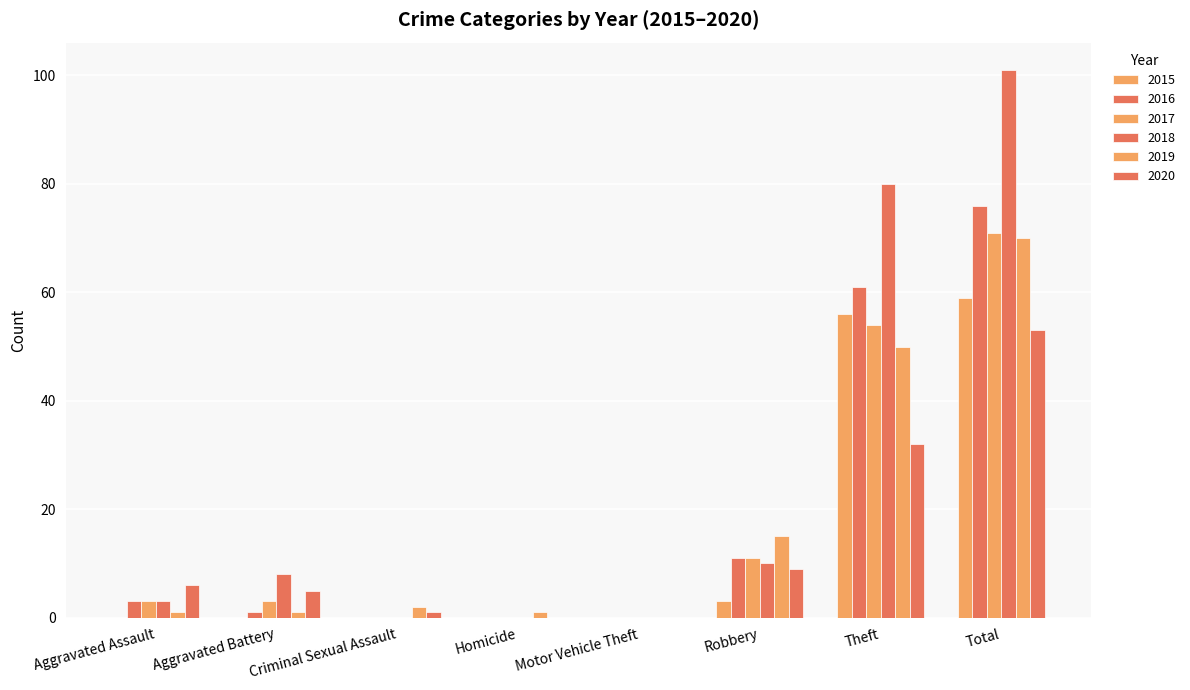

Are the bars grouped side by side (vs. stacked)?

Yes